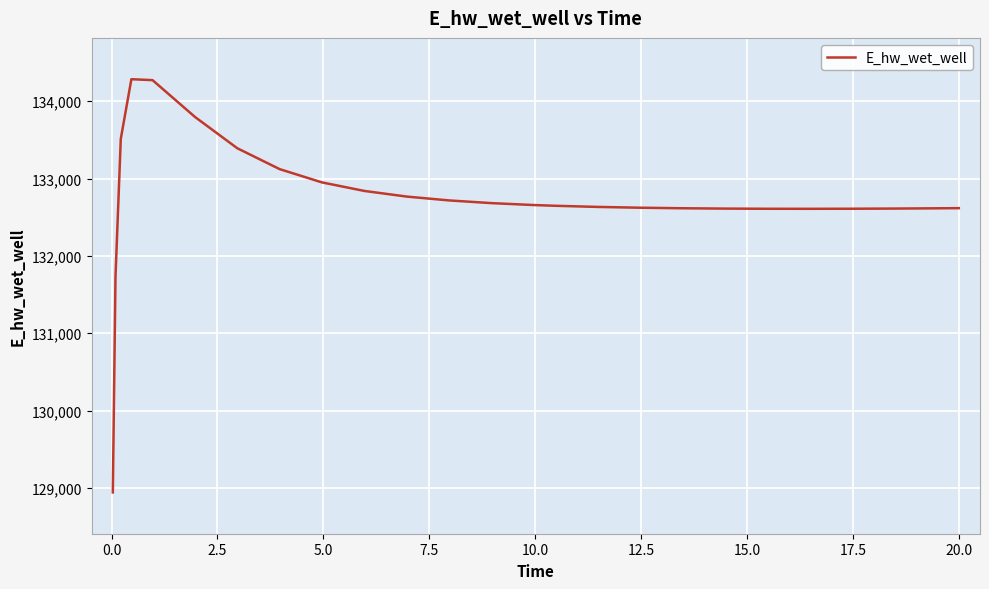

What is the smallest value displayed?

128942.3